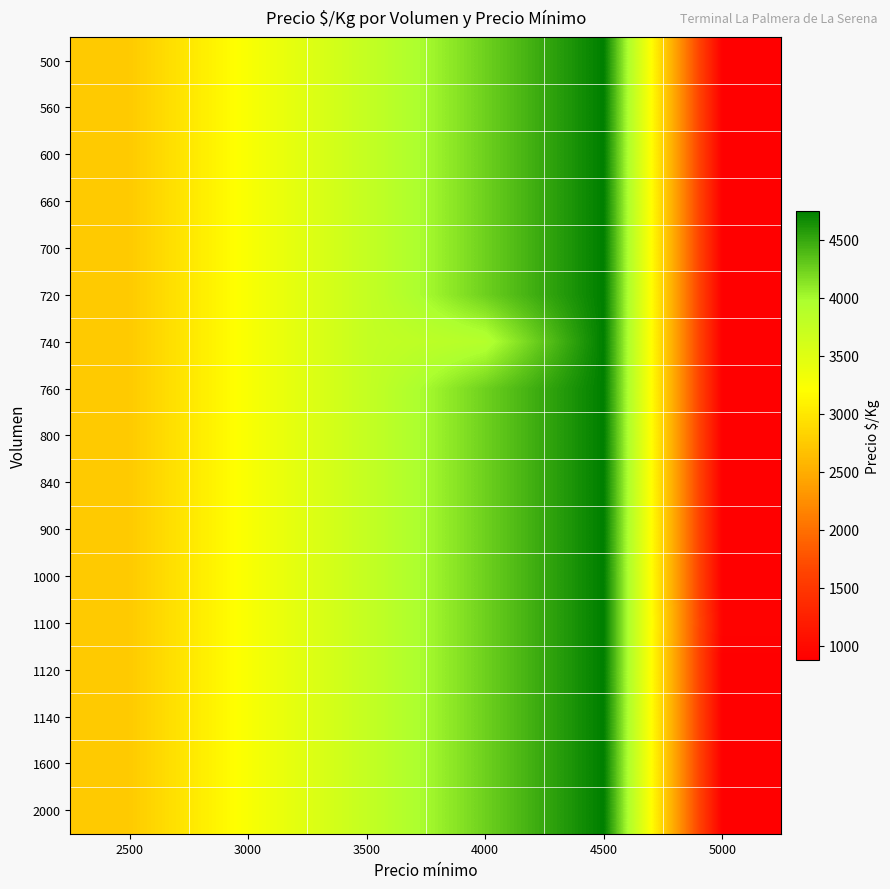

Rank the series by their maximum value, from lowest to highest.

500, 560, 600, 660, 700, 720, 740, 760, 800, 840, 900, 1000, 1100, 1120, 1140, 1600, 2000